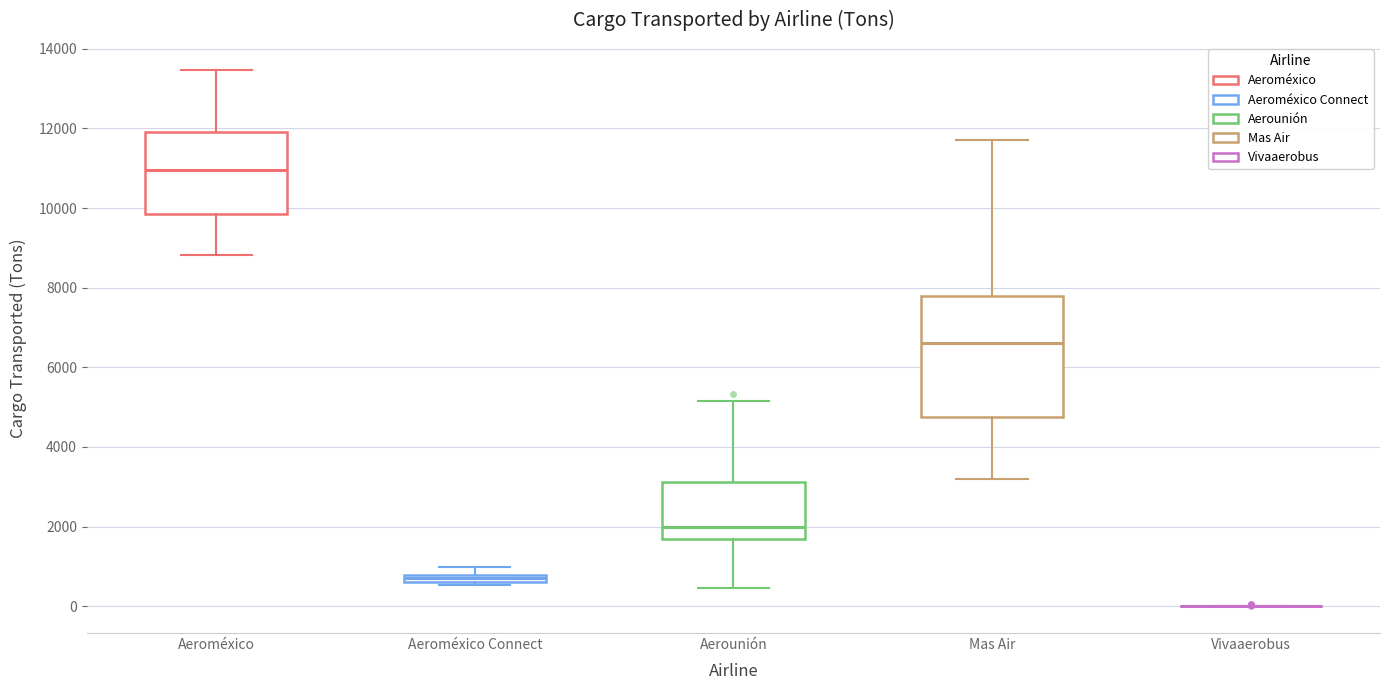

Comparing the boxes themselves (not the whiskers), which one is the tallest?

Mas Air